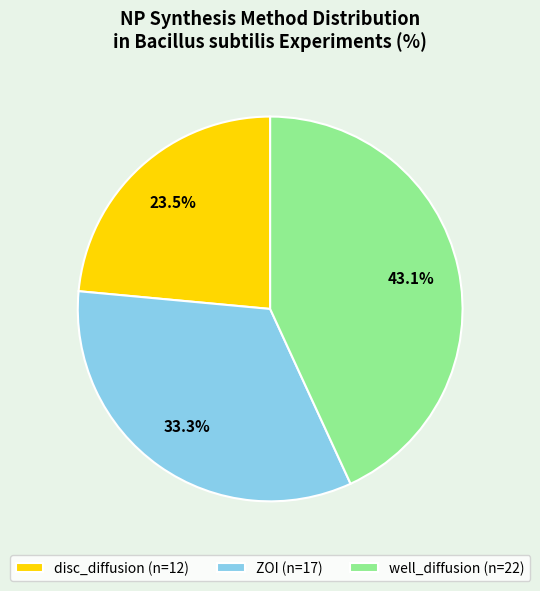

To the nearest percent, what is the combined percentage of disc_diffusion and well_diffusion?

67%